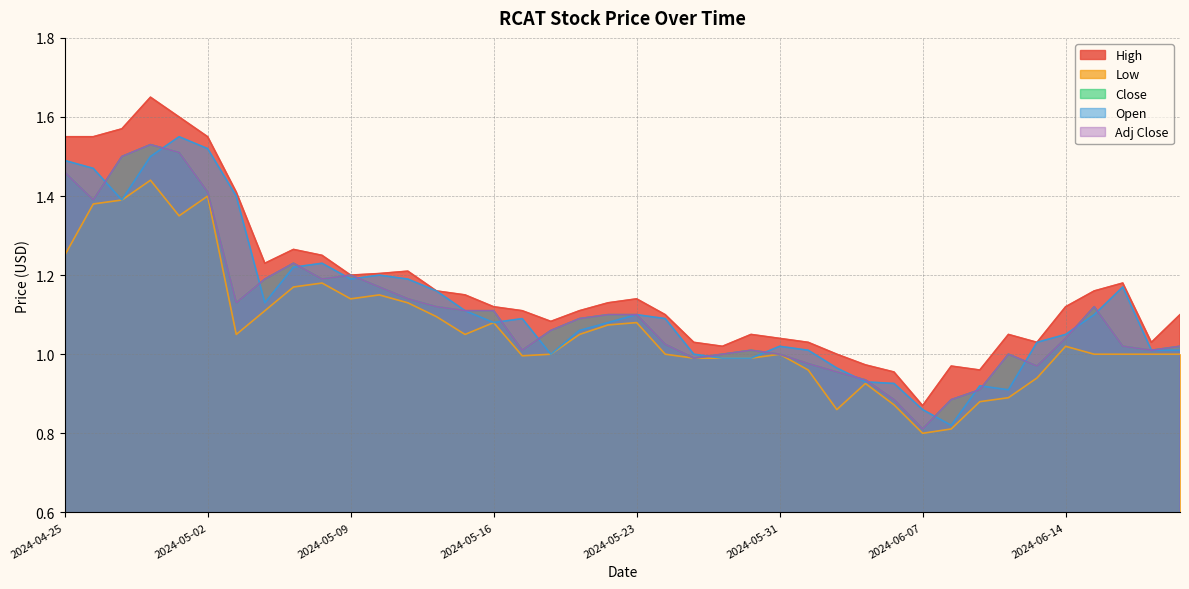

At which label is High closest to 1?

2024-06-04